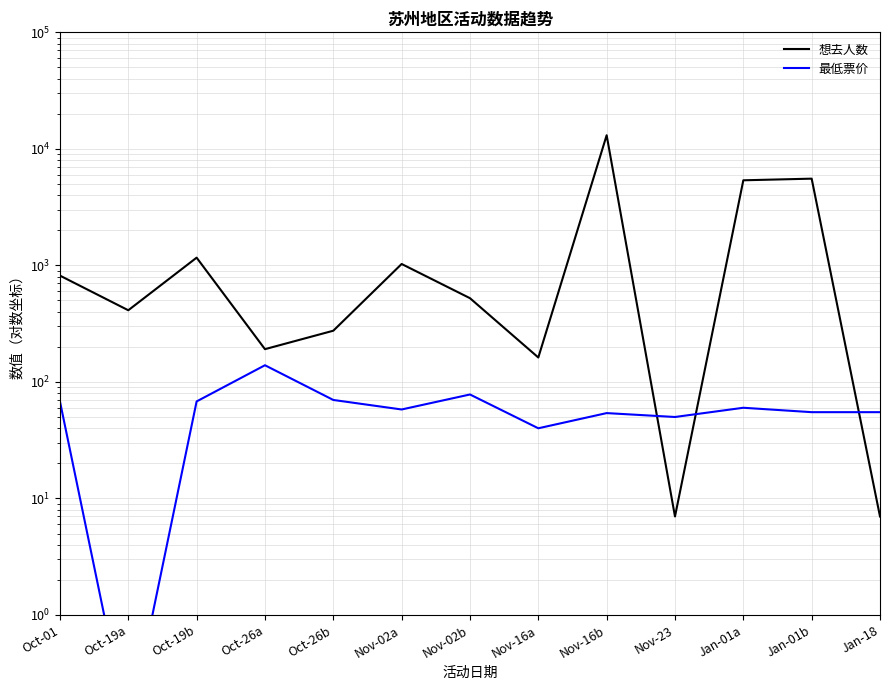

Which series changed the most between Nov-16a and Nov-16b?

想去人数